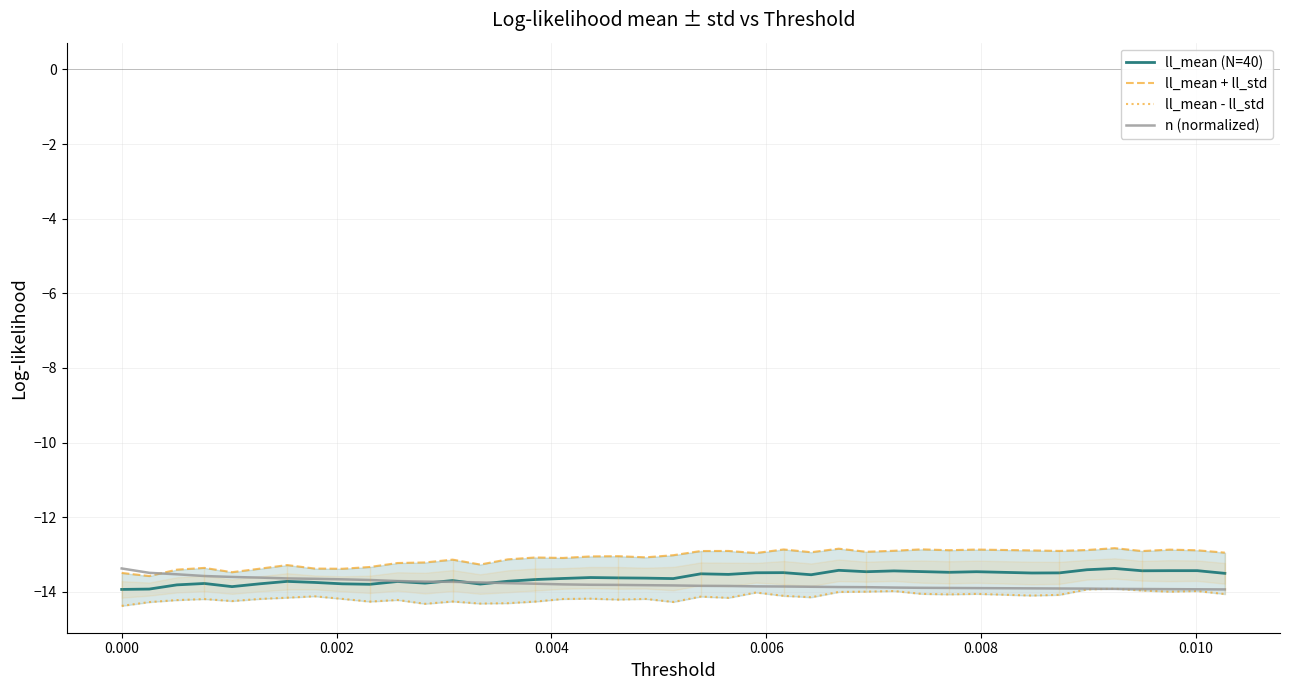

At how many categories does at least one series exceed -14?

40